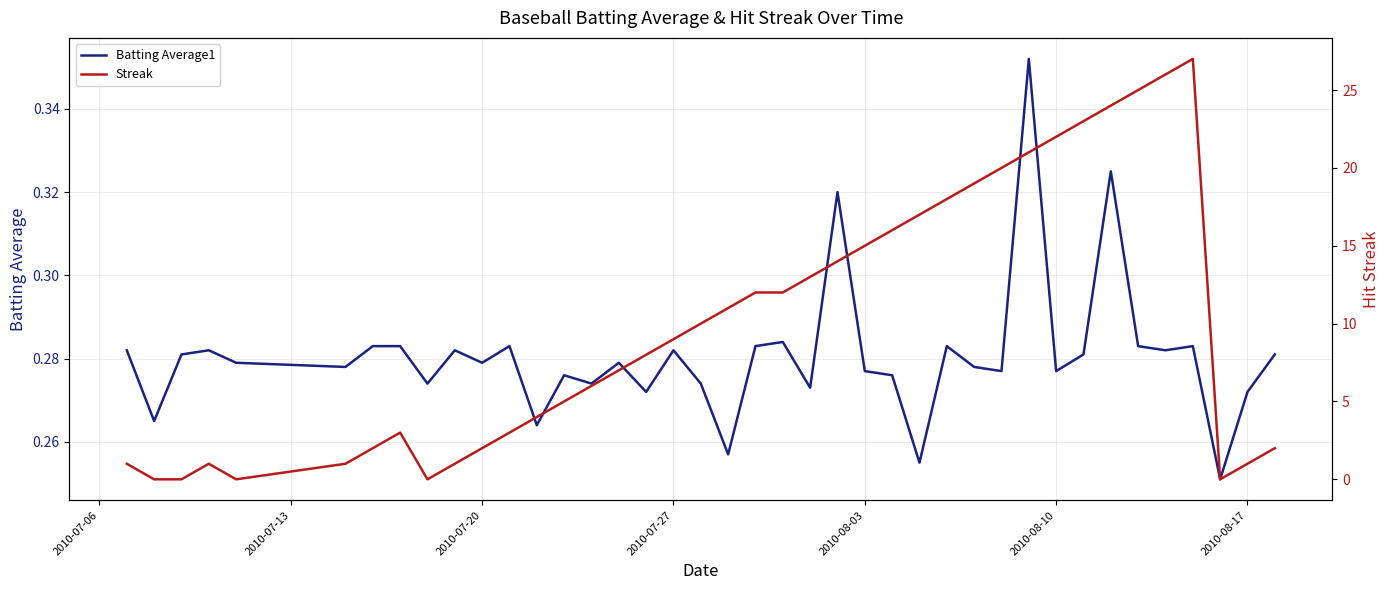

What is the minimum value for Batting Average1?

0.3